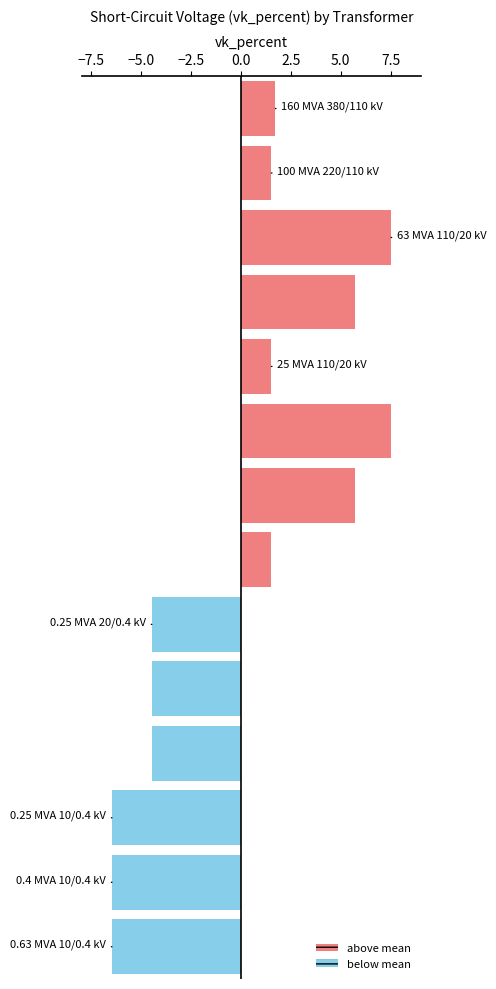

What is the difference between the maximum and minimum values?

14.0